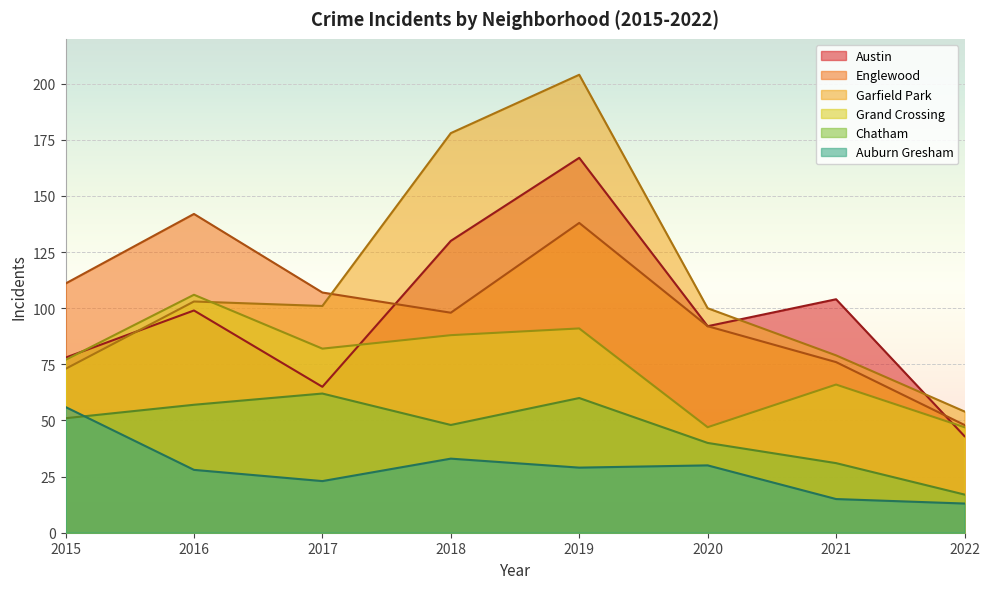

What is the total value across all series at 2021?

371